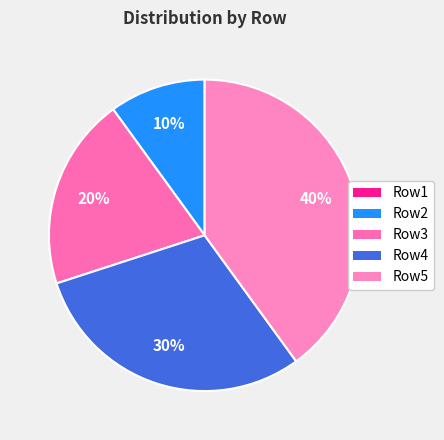

How many segments does this pie chart have?

5